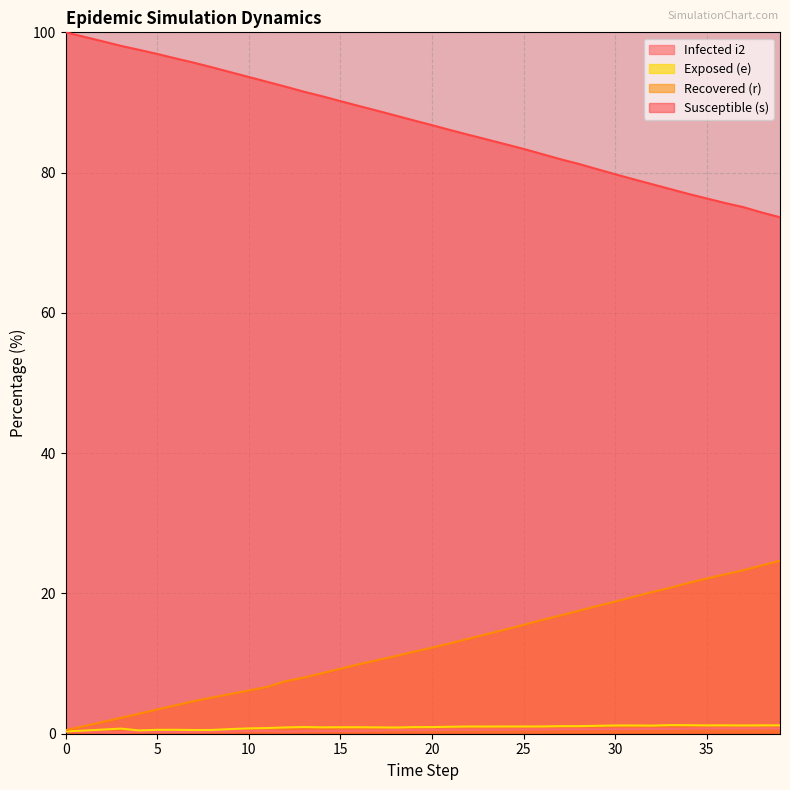

True or false: r has more than 2 interior local peaks.

False